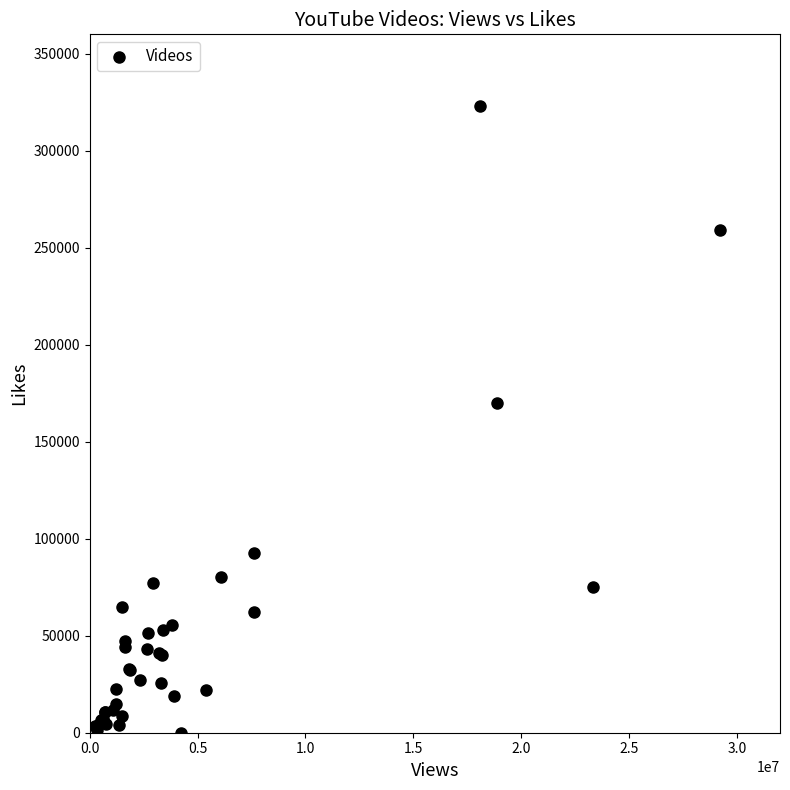

What Y value in the scatter plot is closest to 161423?

169842